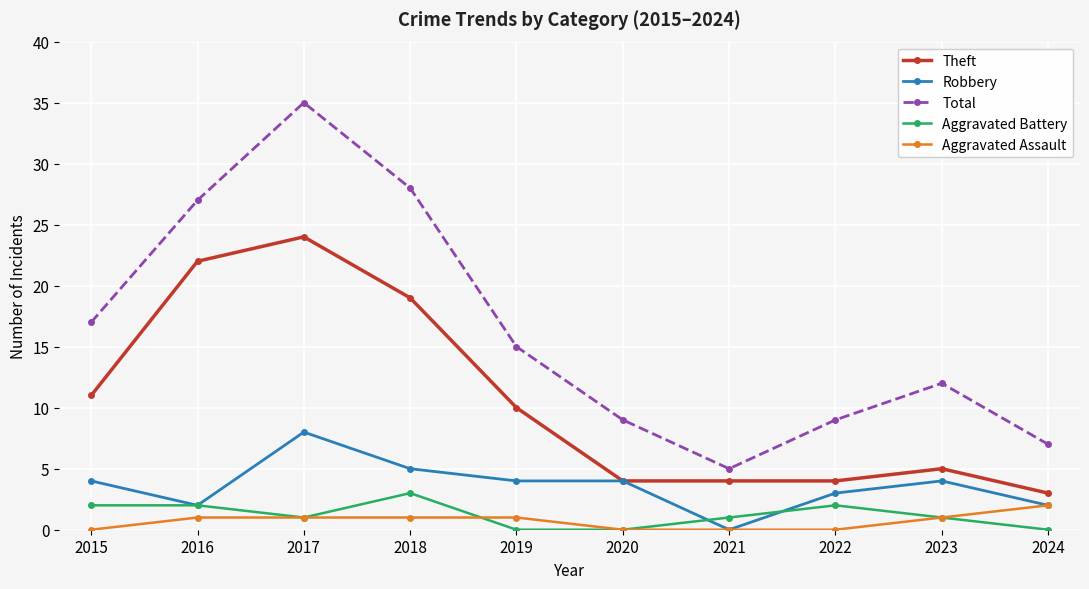

What are all the series names shown in the legend?

Theft, Robbery, Total, Aggravated Battery, Aggravated Assault